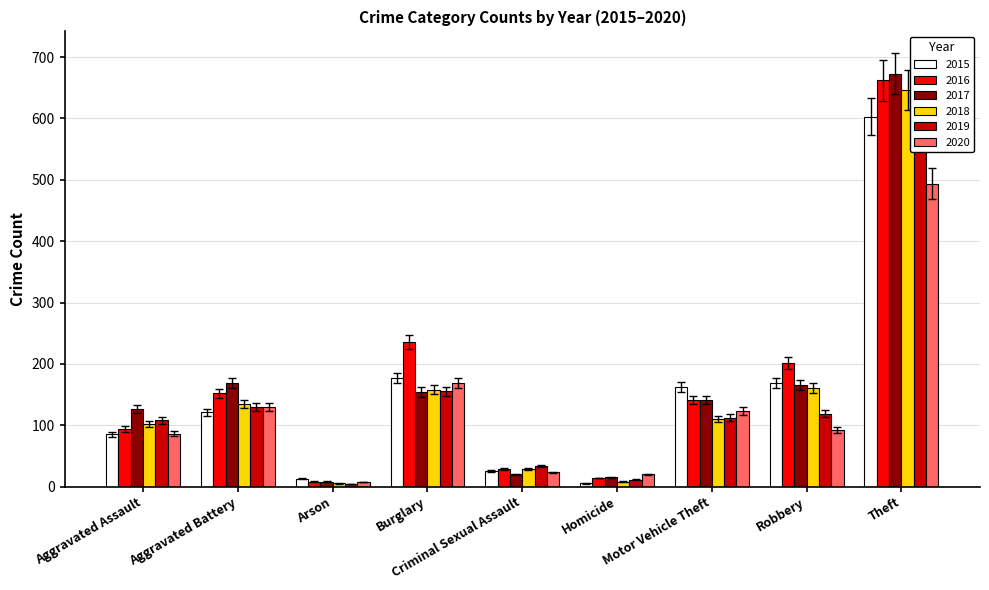

How many distinct data groups are displayed?

6